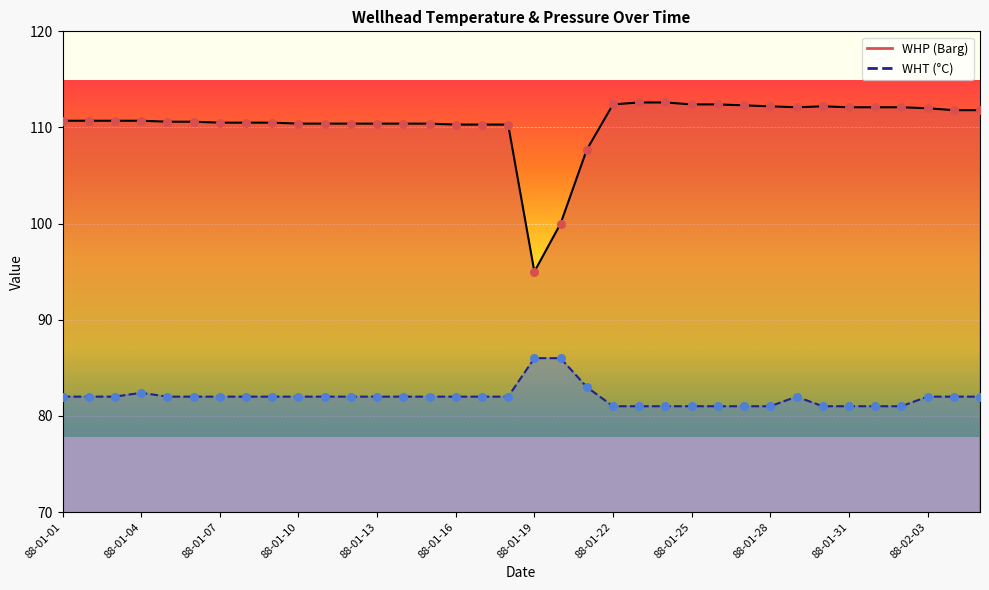

What is the total value across all series at 88-01-27?

193.3